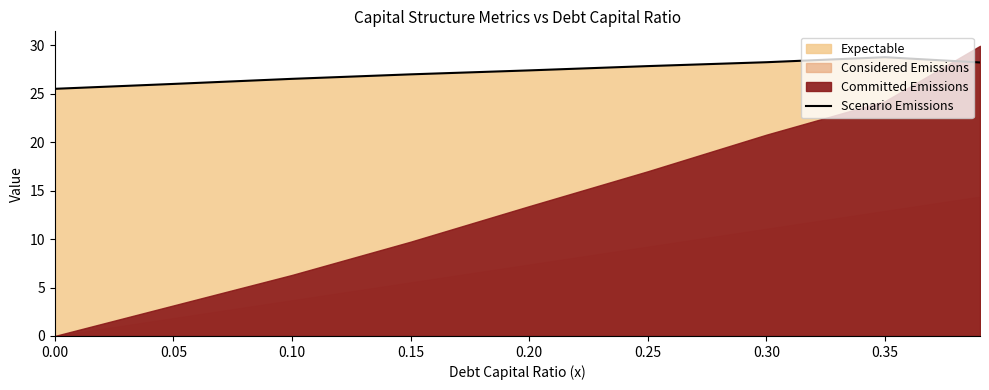

Reading left to right, extract all data points from this chart.

25.5	26.0	26.5	27.0	27.4	27.9	28.3	28.8	28.2